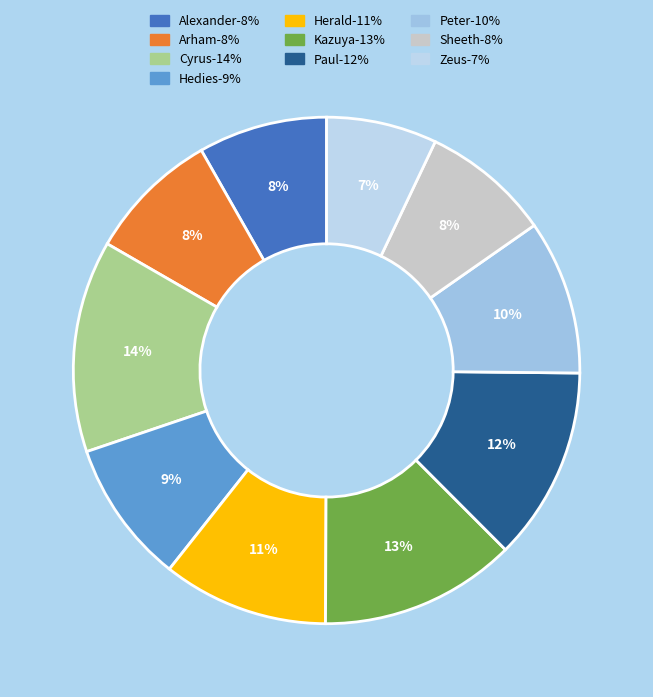

Does any single category account for the majority?

No